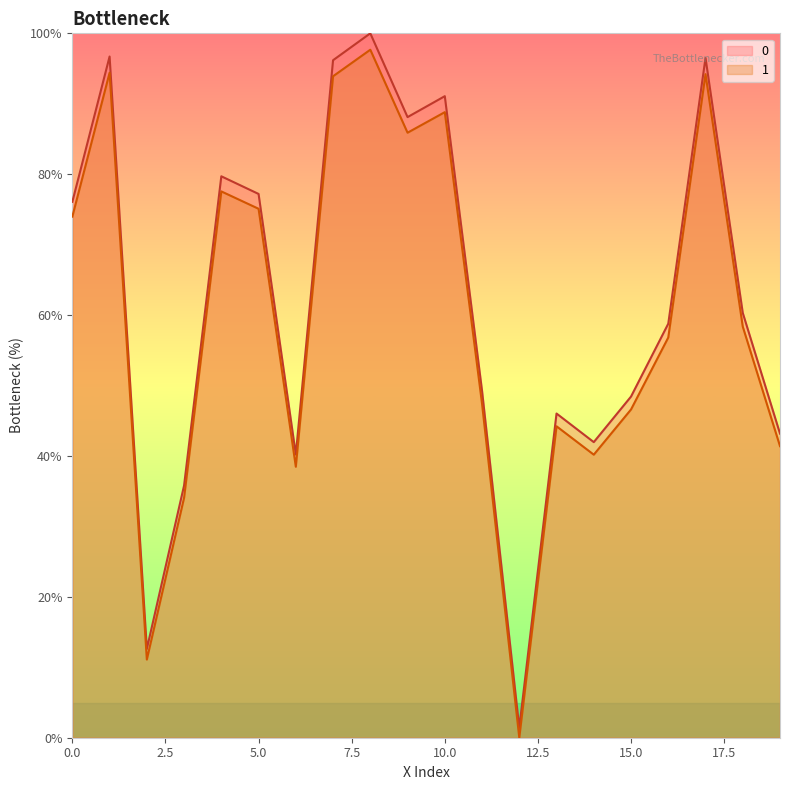

Read the 1 value at 16.

56.8